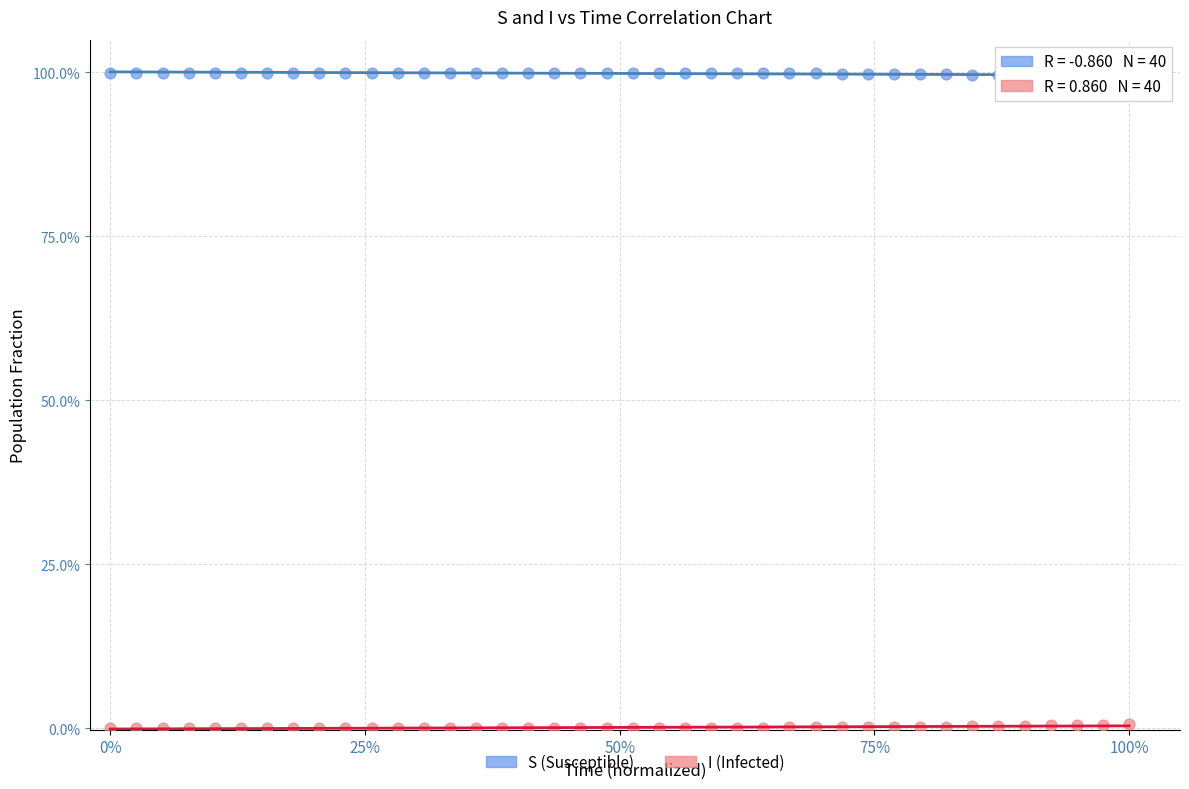

Which series reaches the maximum Y coordinate?

S (Susceptible)